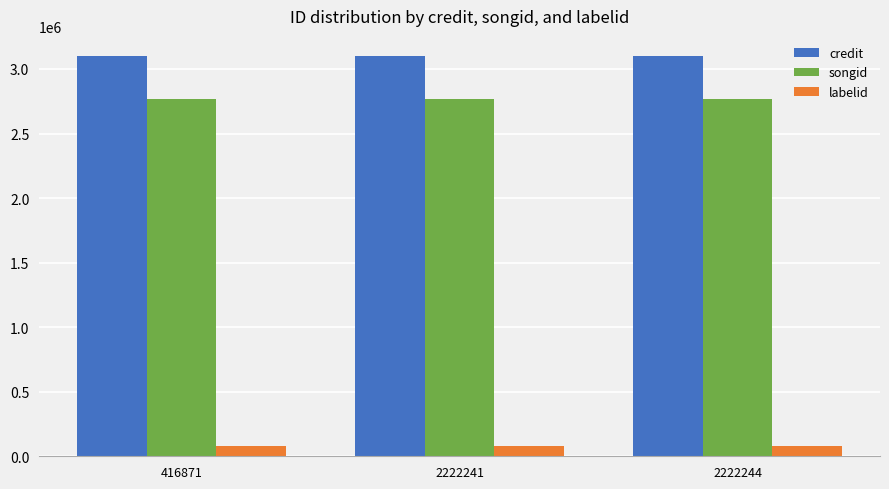

Reading right to left, transcribe all the data shown in this chart.

credit: 3101073	3101073	3101073
songid: 2770572	2770572	2770572
labelid: 78556	78556	78556